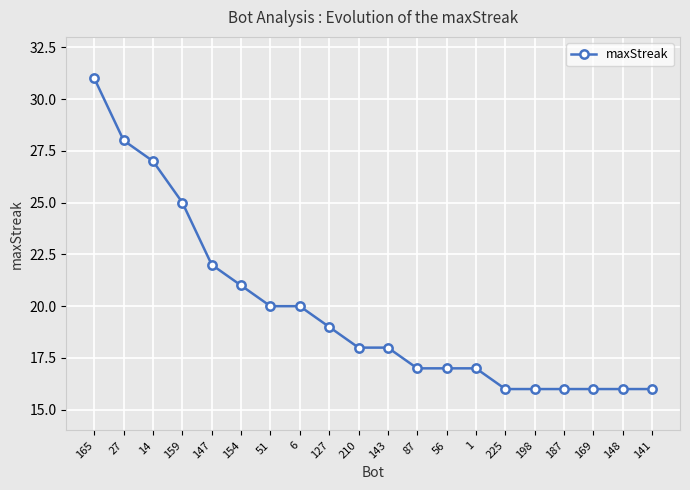

What is the value of the 2nd point from the left?

28